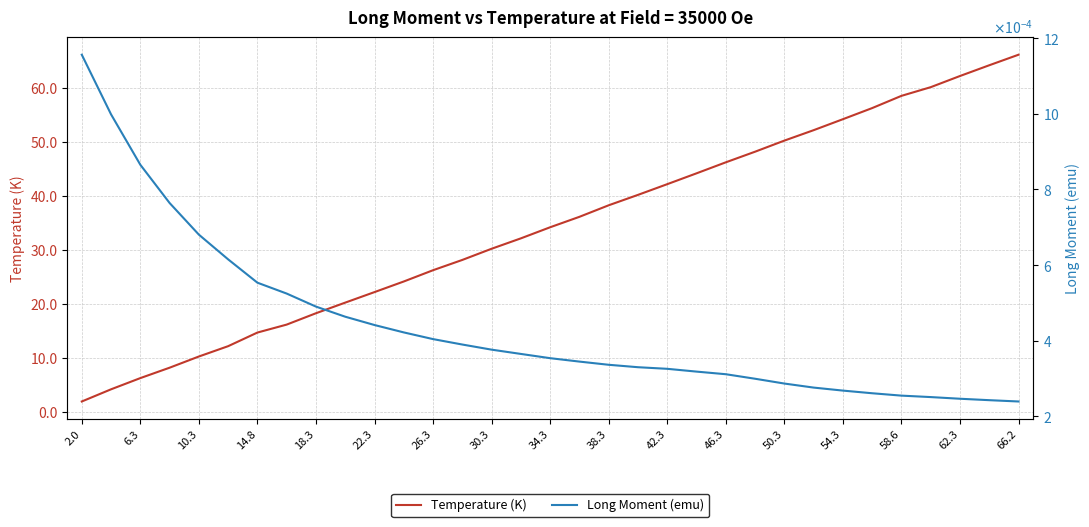

True or false: Temperature (K) has a value of 42.3 at 42.3.

True